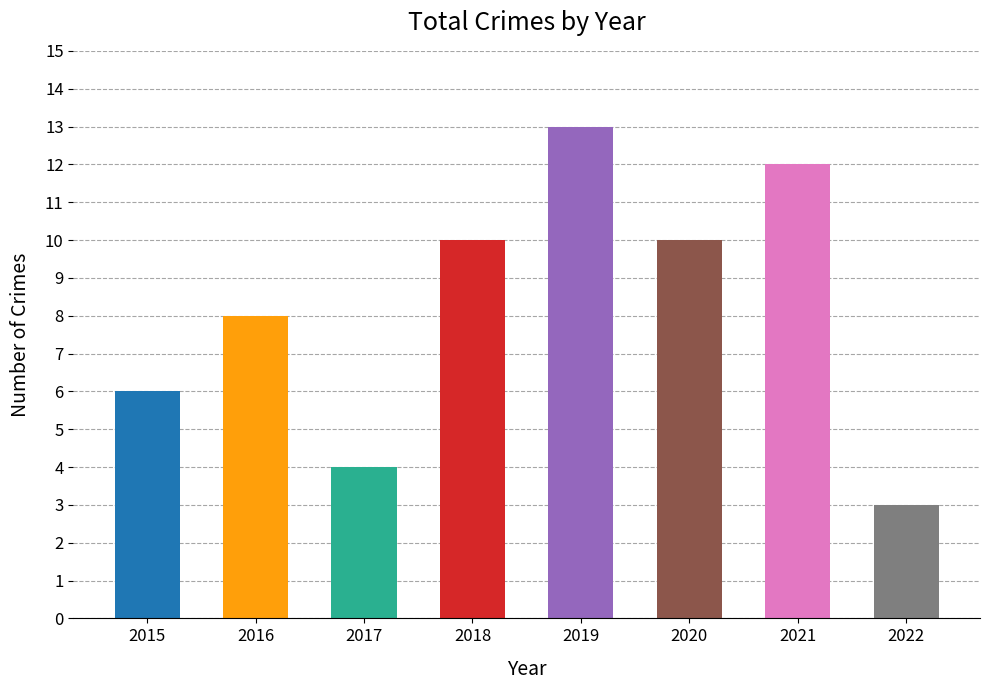

How many data points does each series have?

8